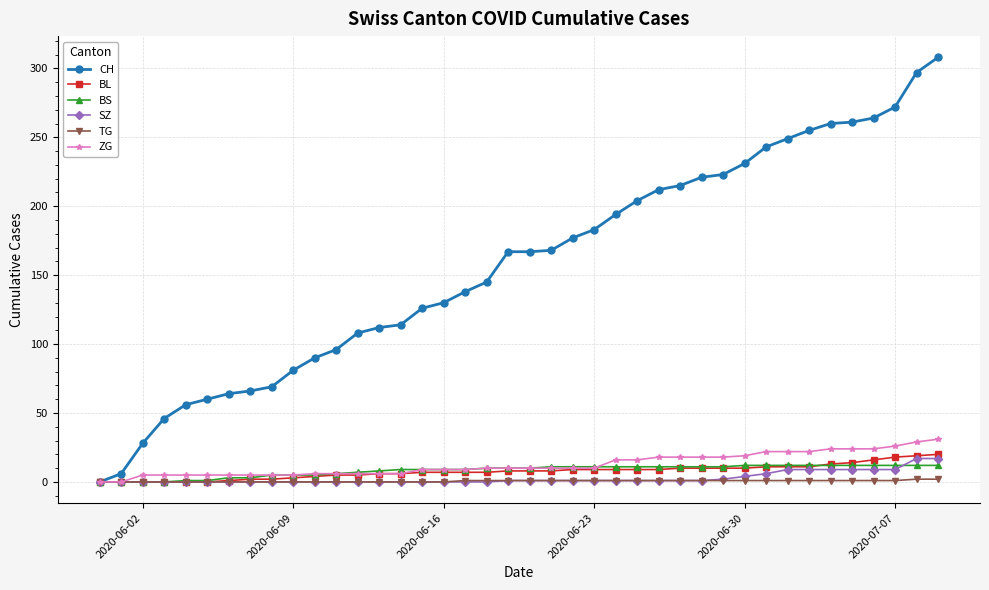

Which series has the largest total across all categories?

CH